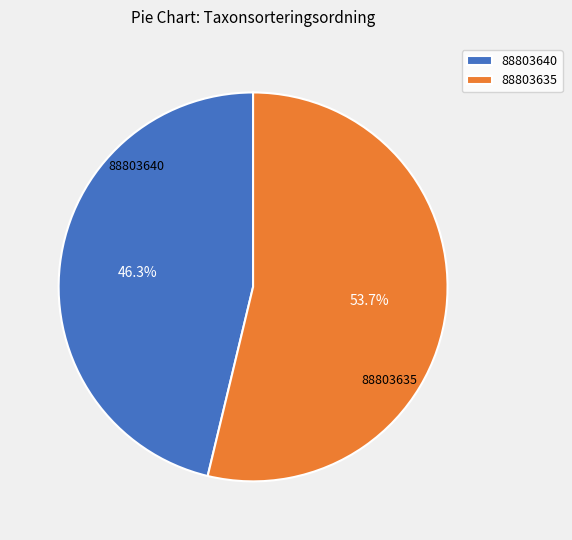

What is the ratio of the value at 88803635 to the value at 88803640?

1.2